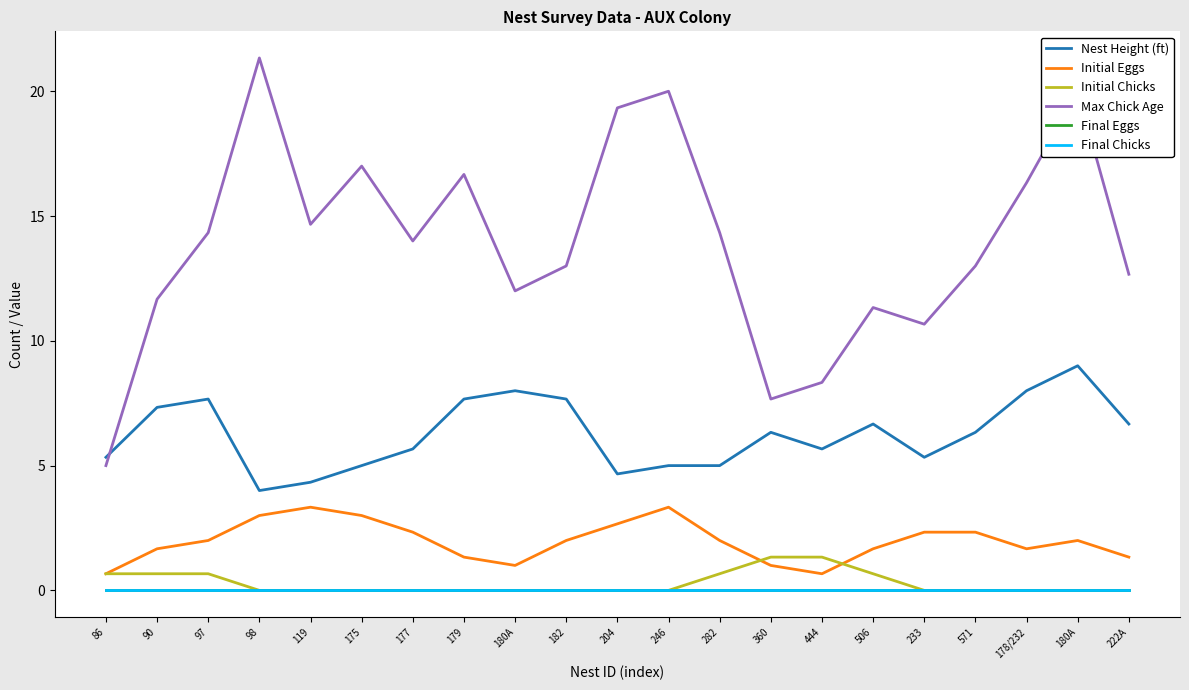

Does the chart have visible grid lines?

No